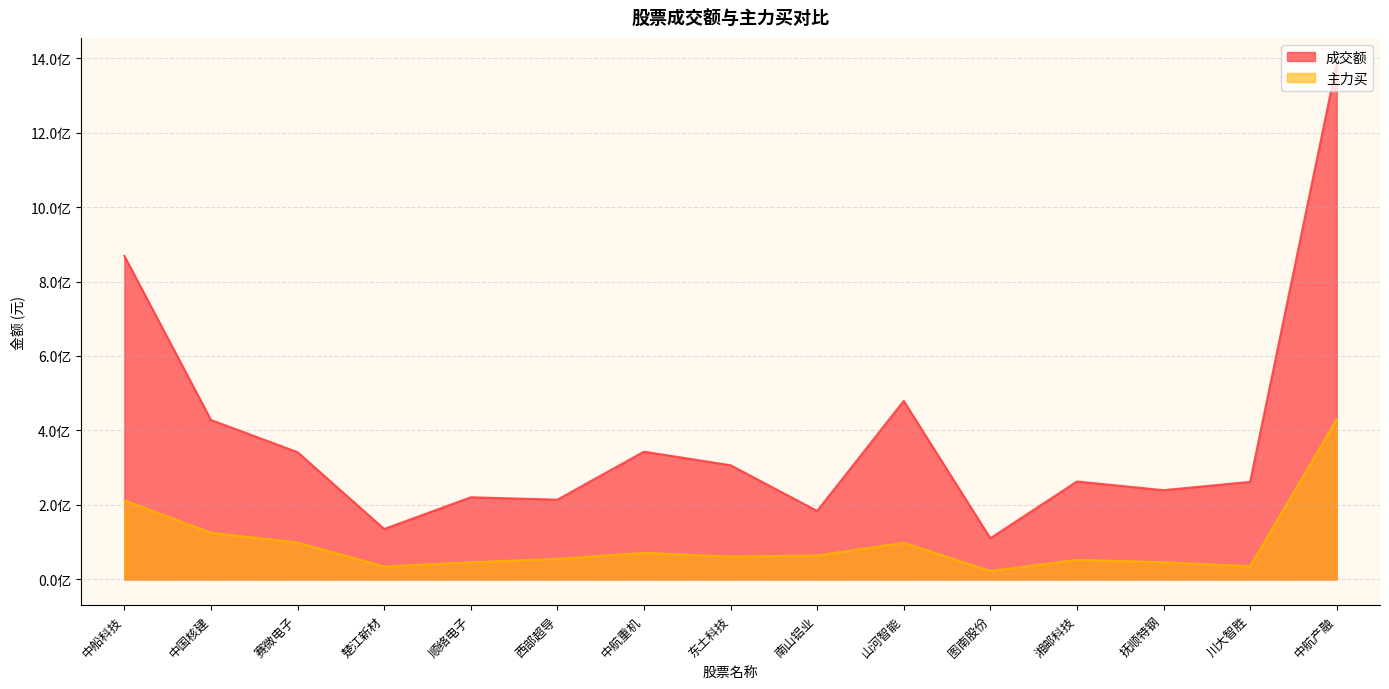

True or false: 成交额 has a value of 126821083 at 东土科技.

False